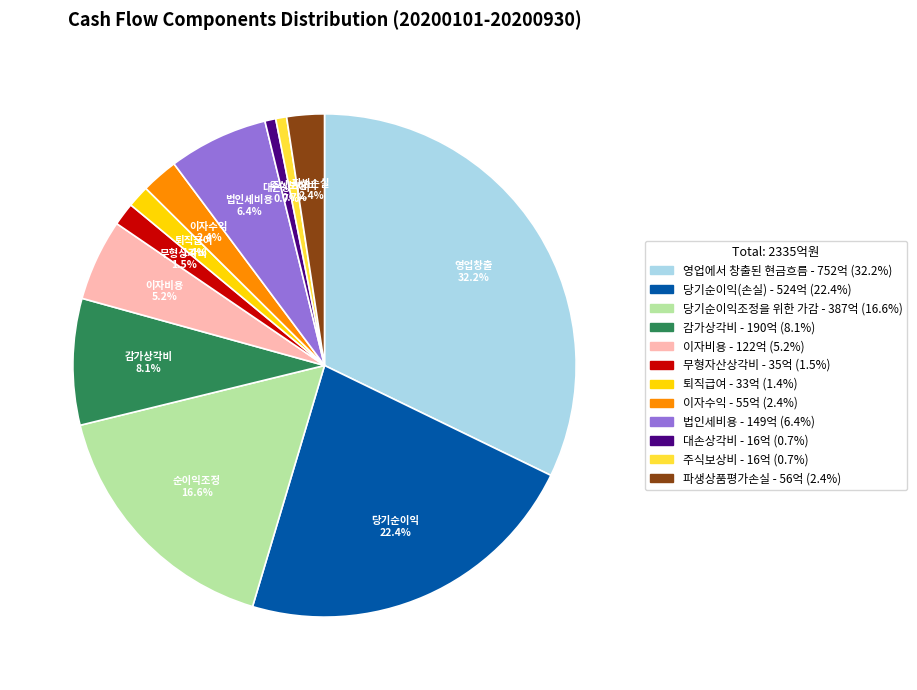

What is the ratio of the value at 법인세비용 to the value at 파생상품평가손실?

2.7